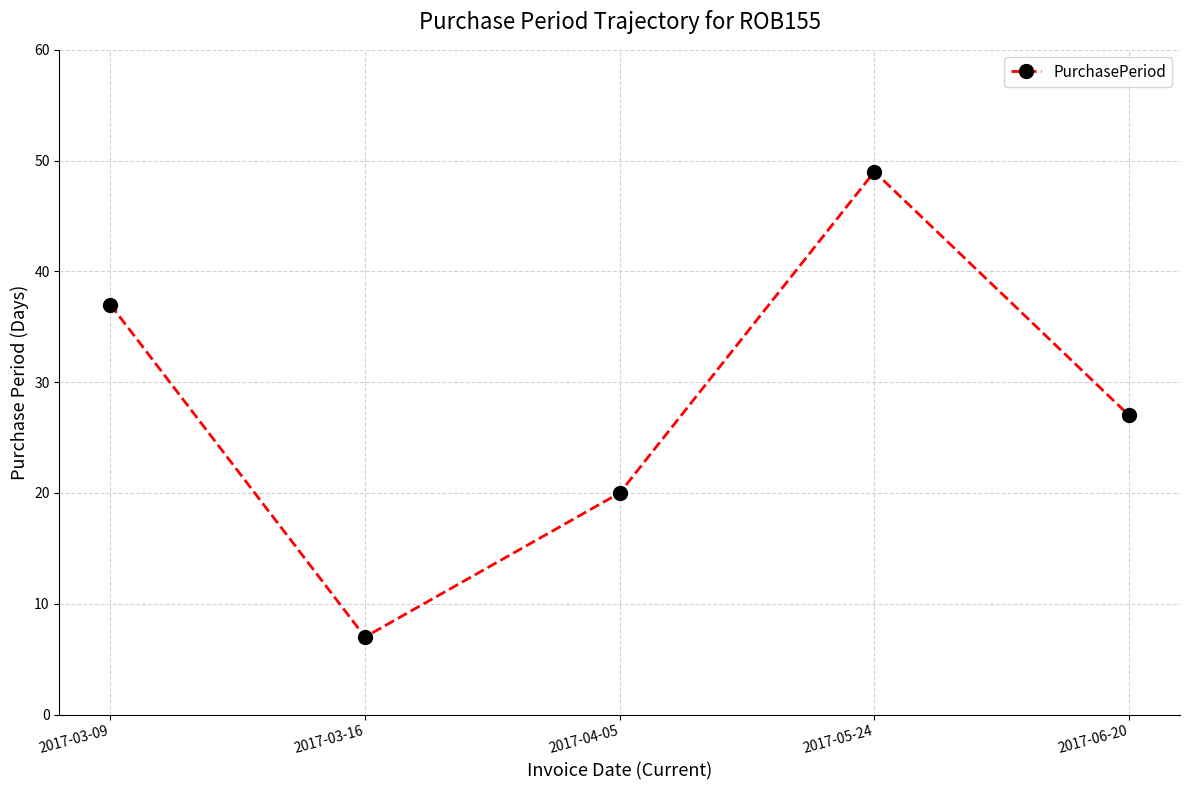

At which category does the data reach its first local valley?

2017-03-16